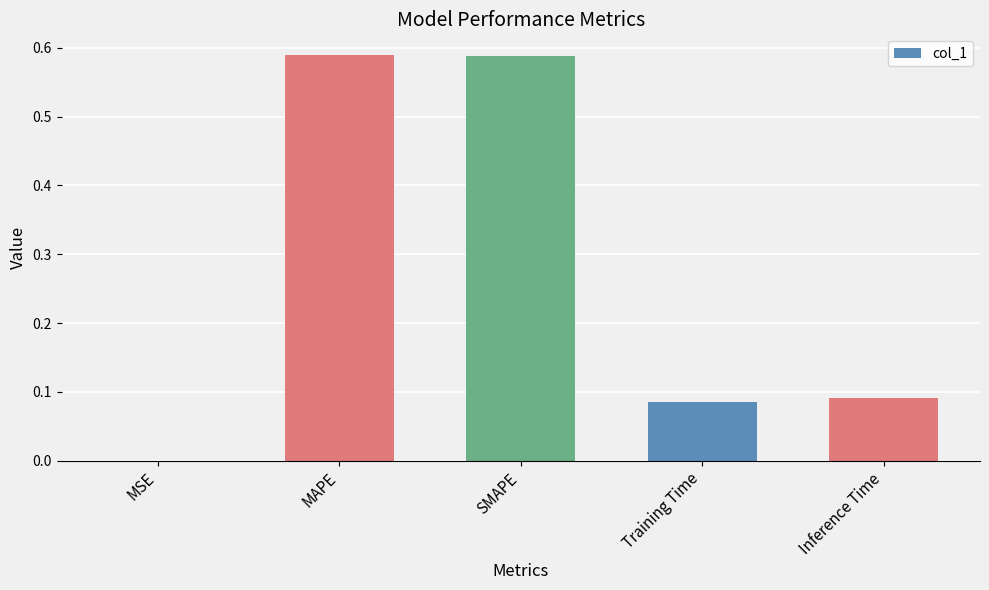

Is it true that the value at SMAPE is 0.8?

False